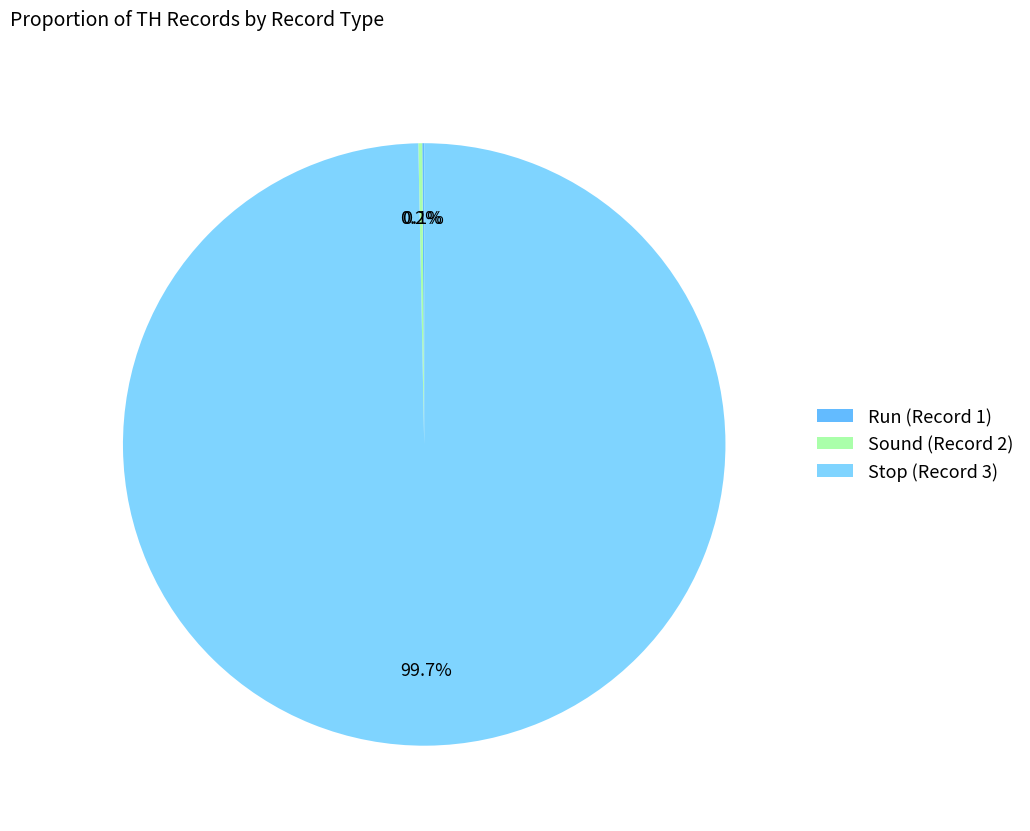

What is the change in value from Run (Record 1) to Sound (Record 2)?

+1